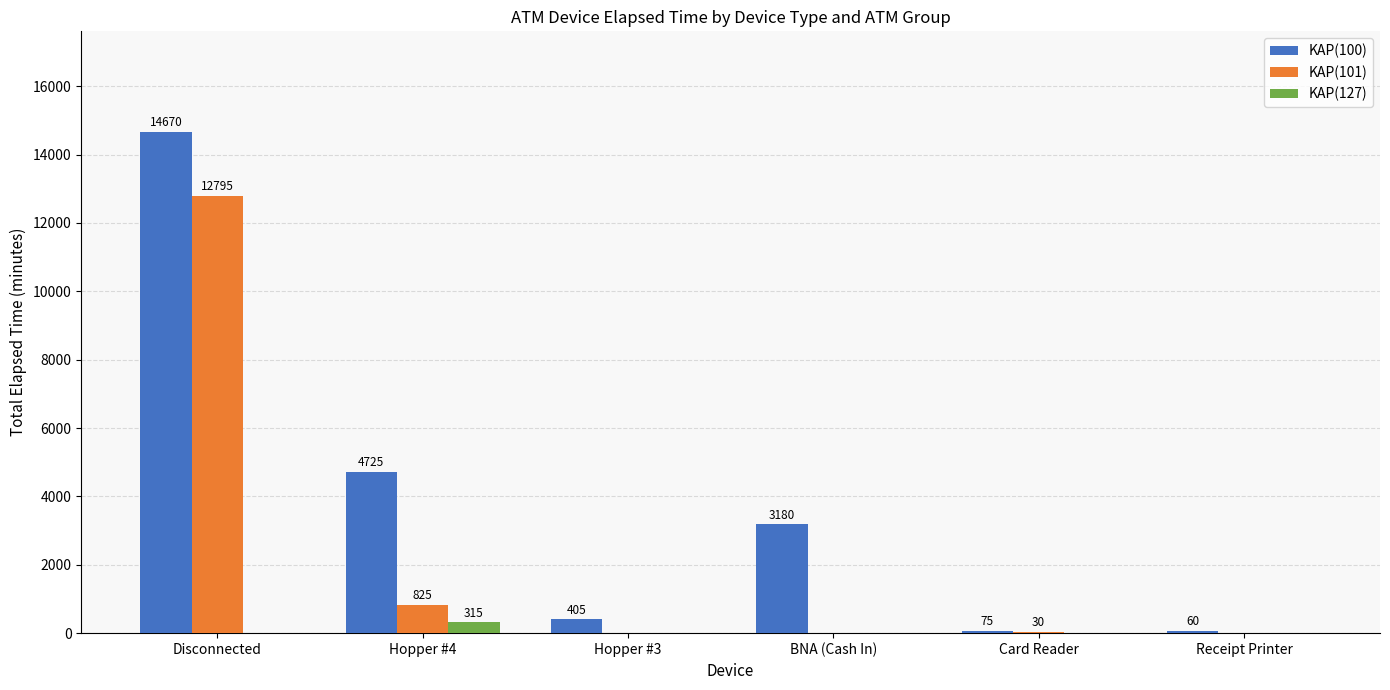

The value of KAP(101) at Receipt Printer is 0. True or false?

True